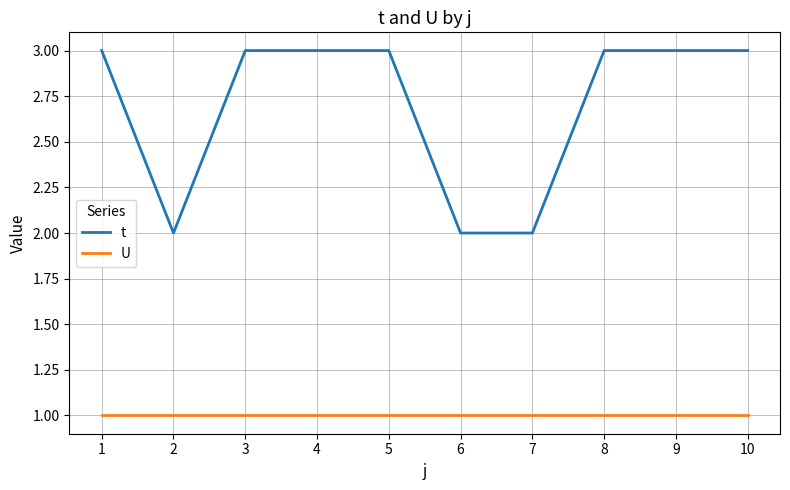

Which series has the largest total across all categories?

t